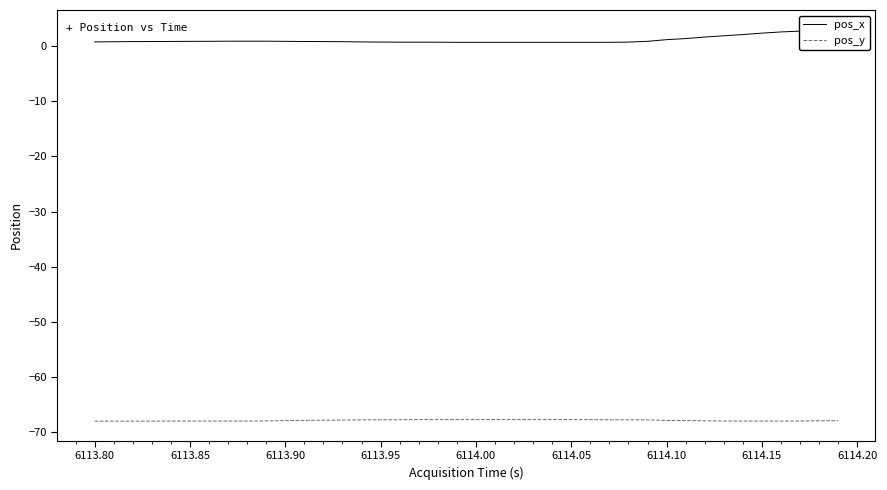

Which series has the largest total across all categories?

pos_x